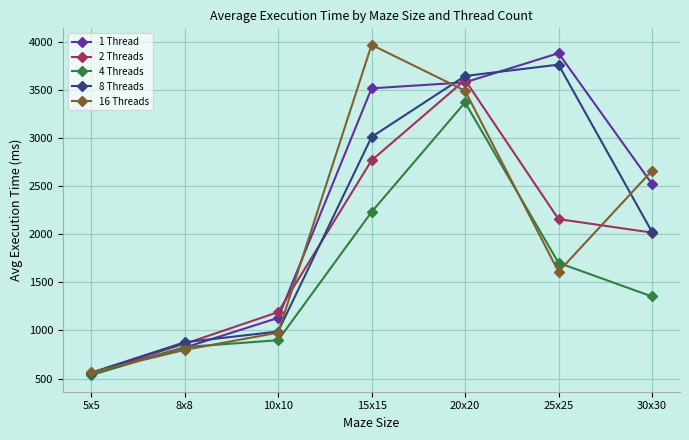

List the series in order of their overall mean, lowest first.

4 Threads, 2 Threads, 16 Threads, 8 Threads, 1 Thread